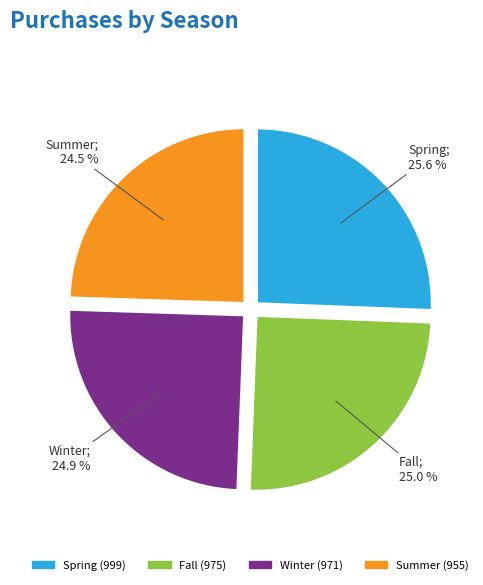

Does Fall represent more than half of the total?

No